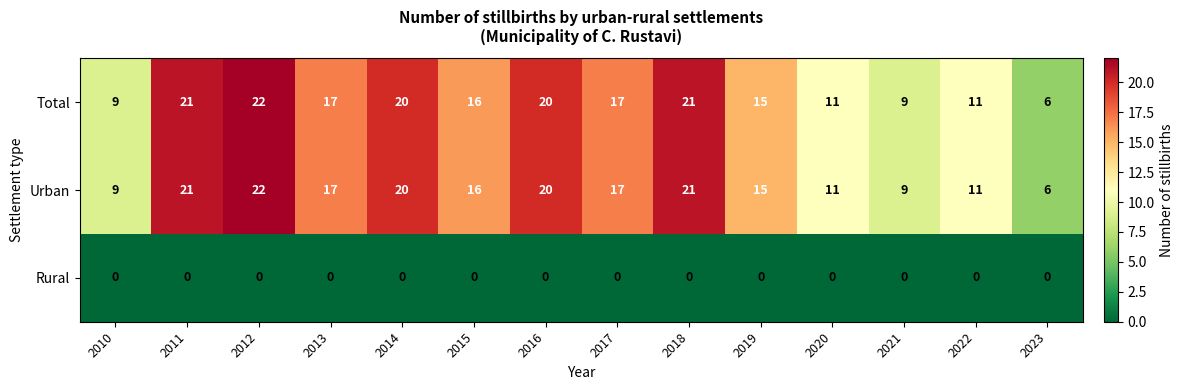

What is the difference between the highest and lowest values at 2014?

20